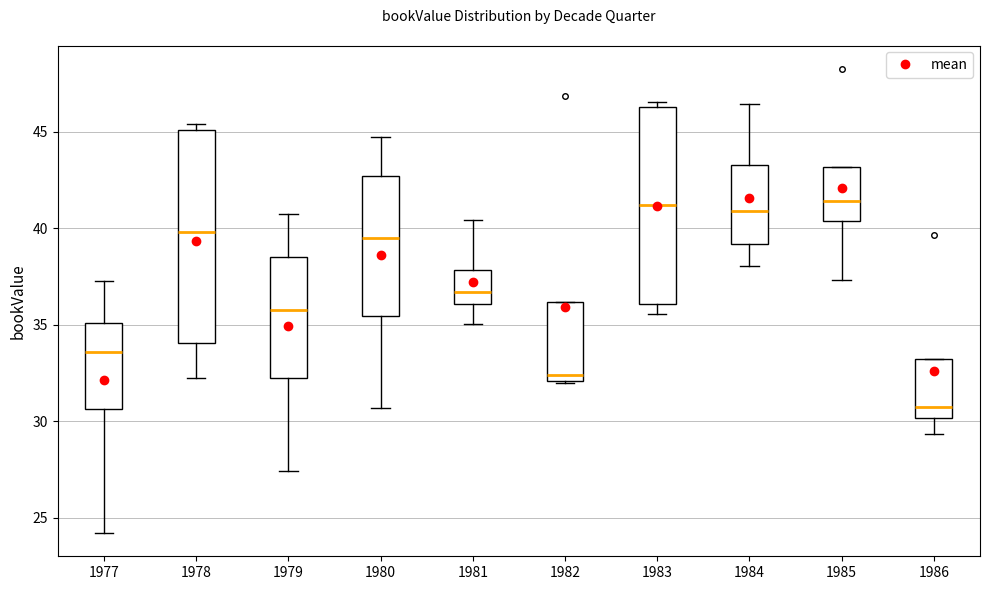

Reading left to right, transcribe this box plot: for each box, give where its median line is, the range the box spans, and where its two whiskers end, as read against the y-axis. The values are not printed on the chart, so give them approximately, as read against the axis.

1977: median 33.5, box 30.5 to 35.0, whiskers 24.0 to 37.5
1978: median 40.0, box 34.0 to 45.0, whiskers 32.5 to 45.5
1979: median 36.0, box 32.0 to 38.5, whiskers 27.5 to 40.5
1980: median 39.5, box 35.5 to 42.5, whiskers 30.5 to 45.0
1981: median 36.5, box 36.0 to 38.0, whiskers 35.0 to 40.5
1982: median 32.5, box 32.0 to 36.0, whiskers 32.0 to 36.0
1983: median 41.0, box 36.0 to 46.5, whiskers 35.5 to 46.5 (just above the box's upper edge)
1984: median 41.0, box 39.0 to 43.5, whiskers 38.0 to 46.5
1985: median 41.5, box 40.5 to 43.0, whiskers 37.5 to 43.0
1986: median 30.5, box 30.0 to 33.0, whiskers 29.5 to 33.0